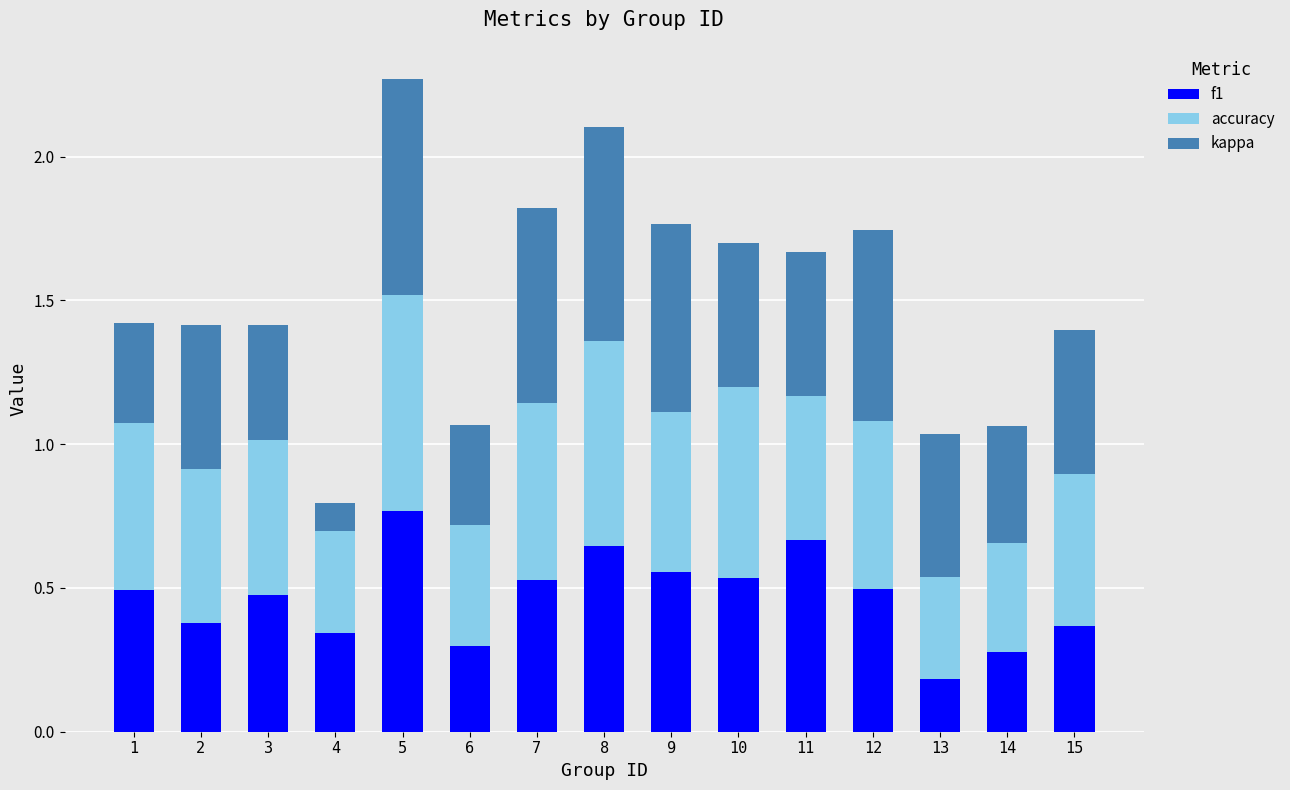

The value of f1 at 4 is 0.5. True or false?

False